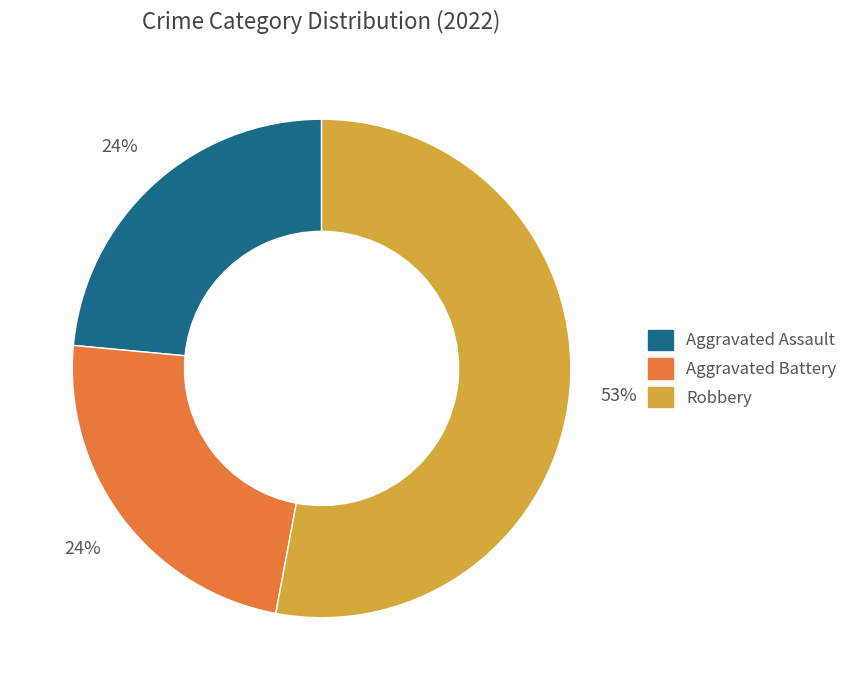

Is there any slice that represents more than half of the pie?

Yes